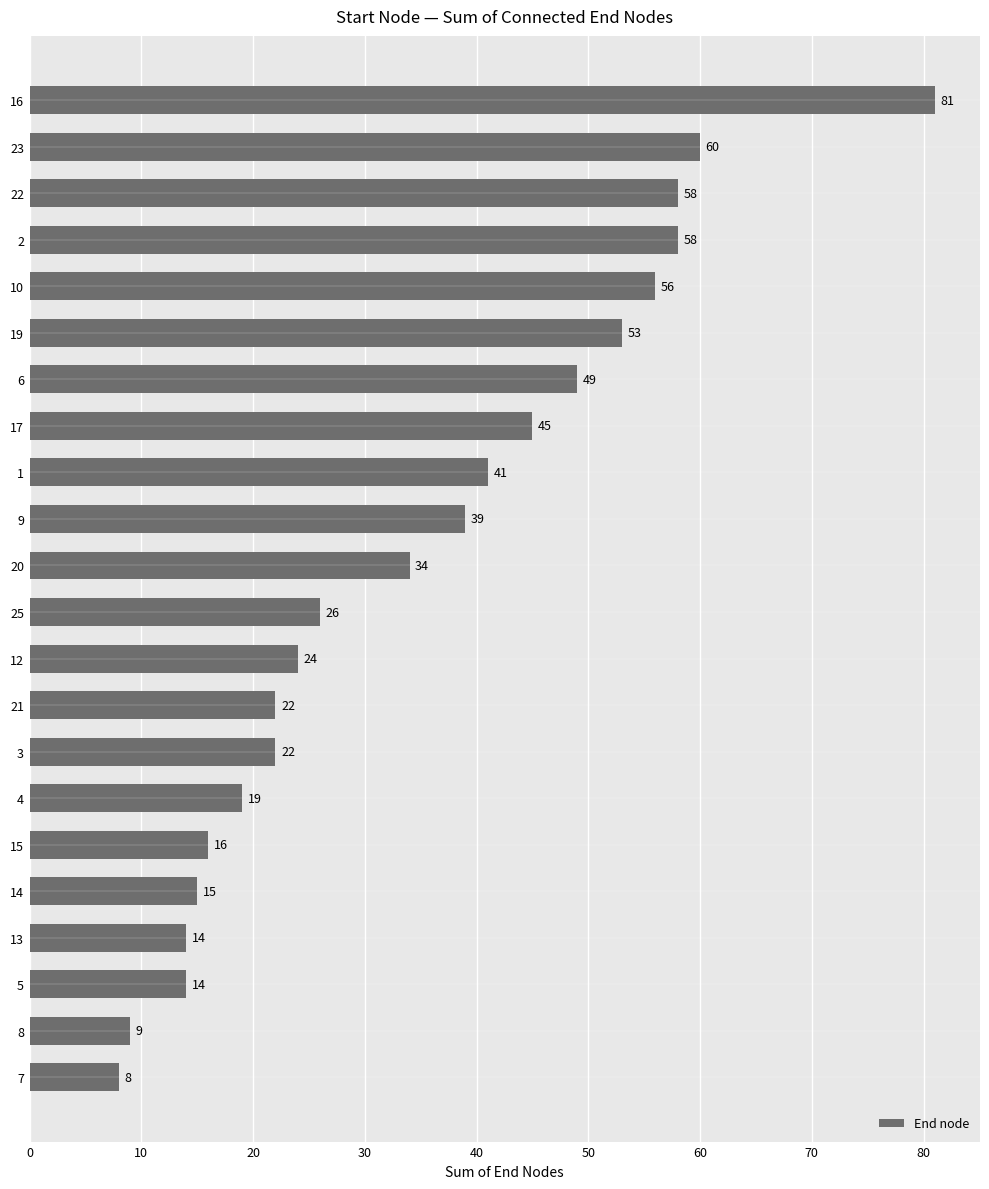

What is the sum of all values?

763